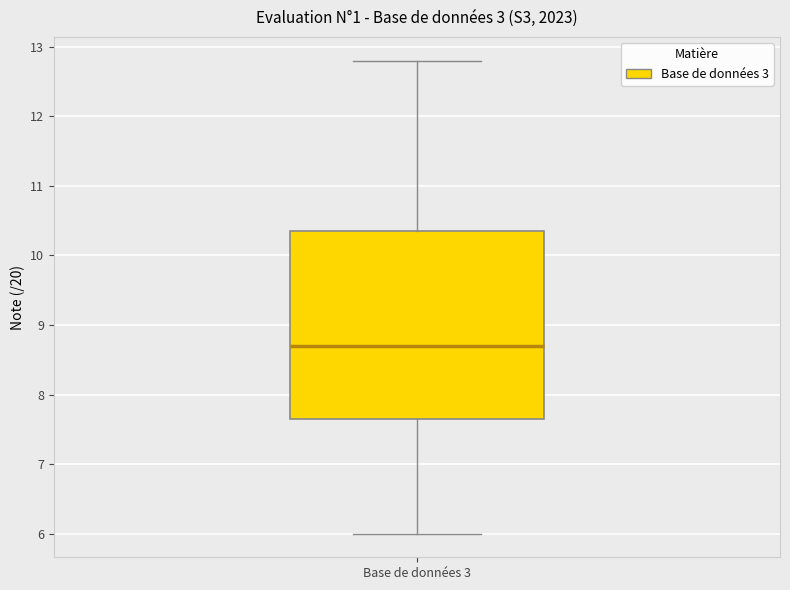

Where is the lower edge of the box for Base de données 3 on the y-axis? The values are not printed on the chart, so give them approximately, as read against the axis.

7.7